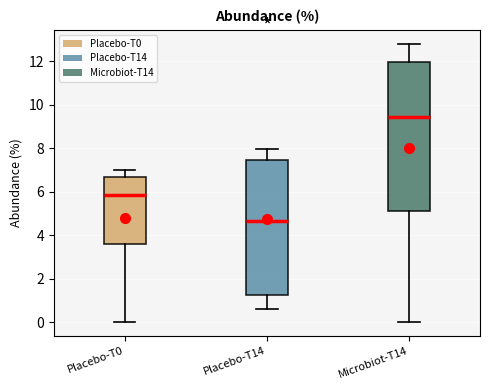

Reading left to right, read every box against the y-axis: the position of its median line, the range the box covers, and the ends of its whiskers. The values are not printed on the chart, so give them approximately, as read against the axis.

Placebo-T0: median 5.8, box 3.6 to 6.6, whiskers 0.0 to 7.0
Placebo-T14: median 4.6, box 1.2 to 7.4, whiskers 0.6 to 8.0
Microbiot-T14: median 9.4, box 5.2 to 12.0, whiskers 0.0 to 12.8